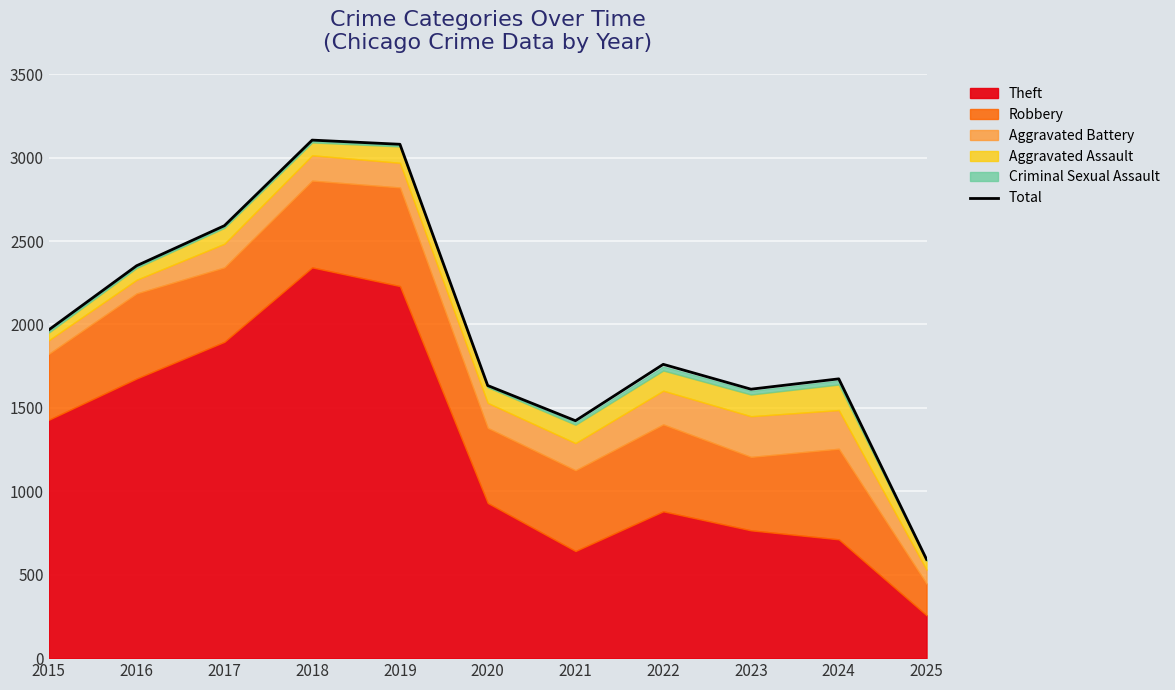

Rank the categories by value from lowest to highest.

2025, 2021, 2023, 2020, 2024, 2022, 2015, 2016, 2017, 2019, 2018